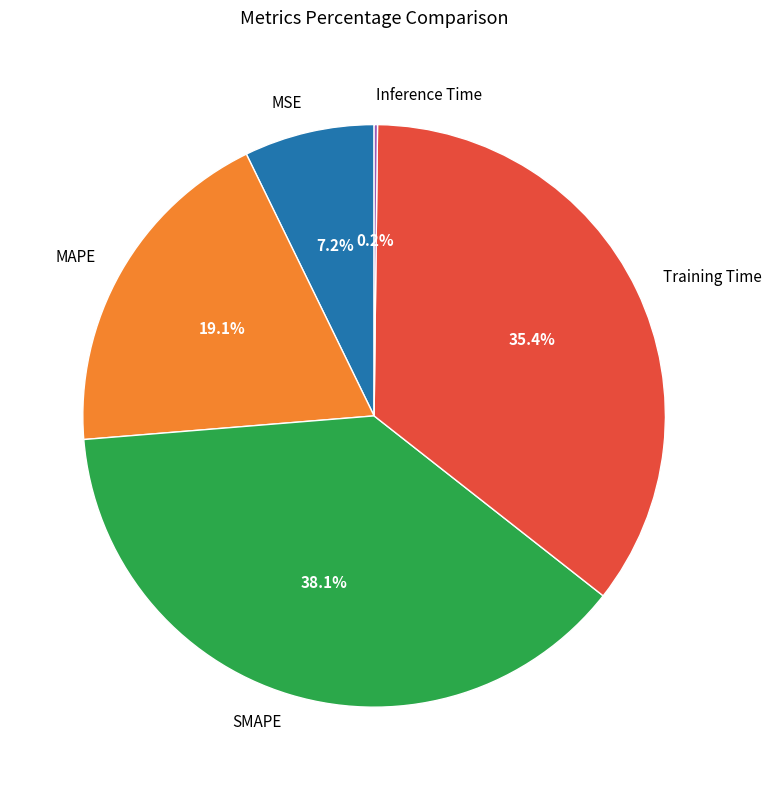

True or false: MAPE accounts for 19% of the total.

True